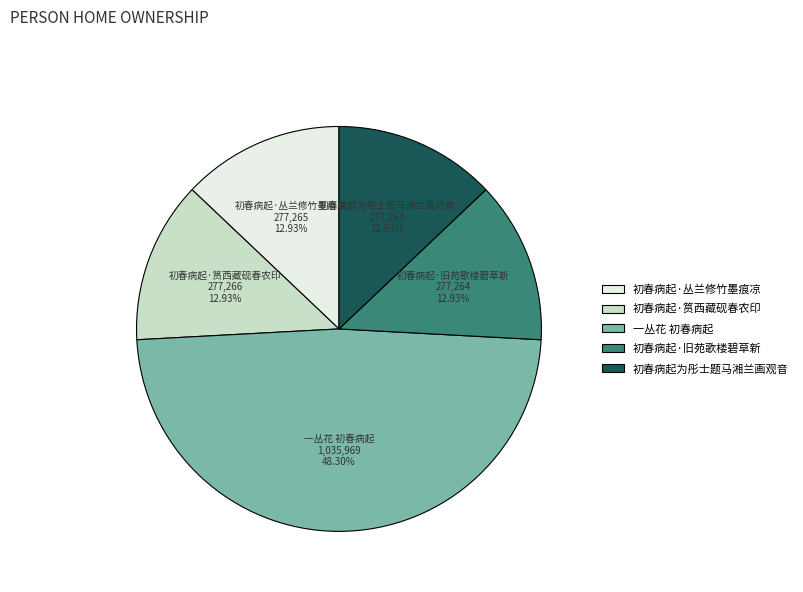

What portion of the pie excludes 初春病起·筼西藏砚春农印?

87.1%